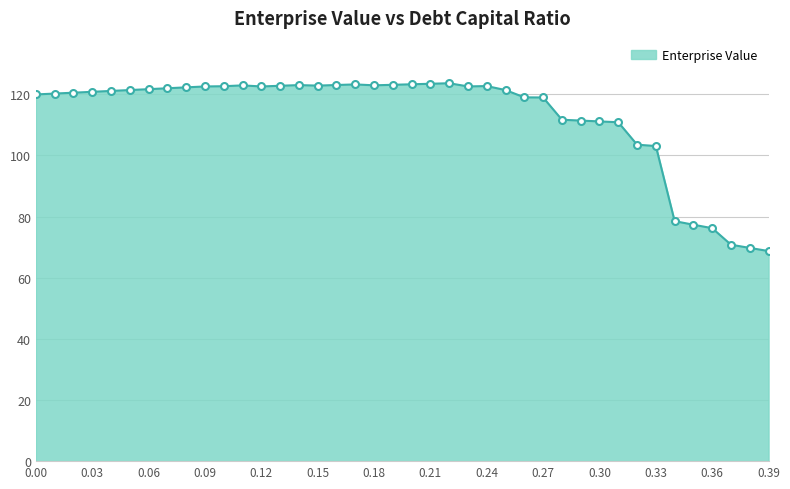

True or false: the data has more than 2 interior local peaks.

True